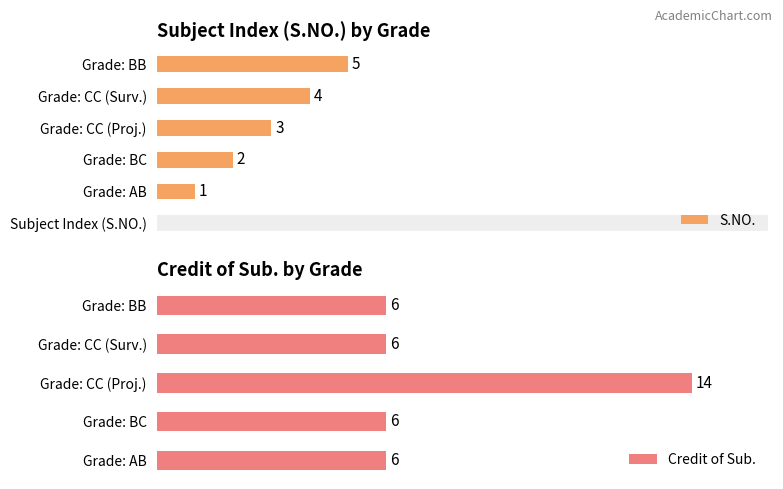

Where is S.NO. nearest to the value 3?

Grade: CC (Proj.)